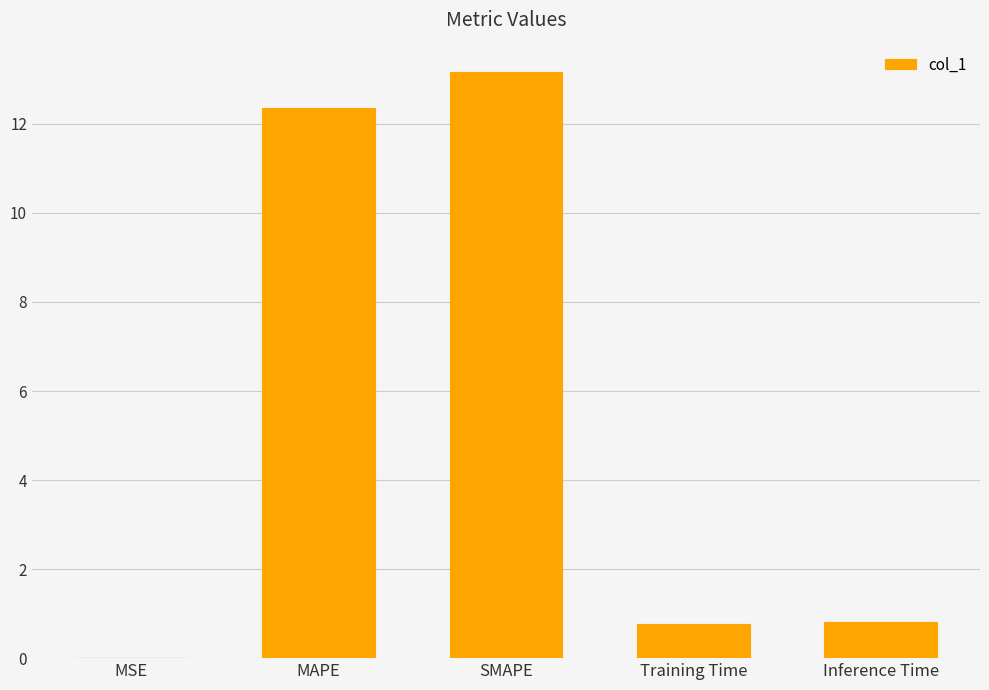

The chart shows a value of 0.0 at MSE. True or false?

True